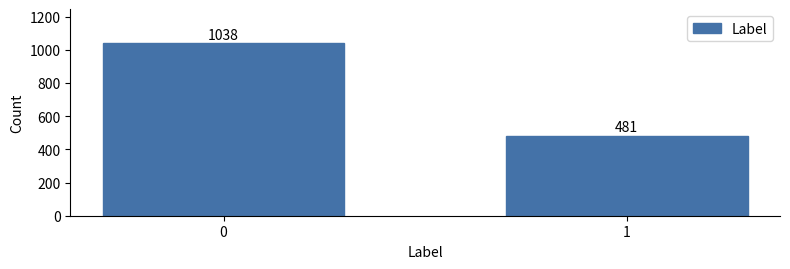

Reading right to left, transcribe all the data shown in this chart.

481	1038